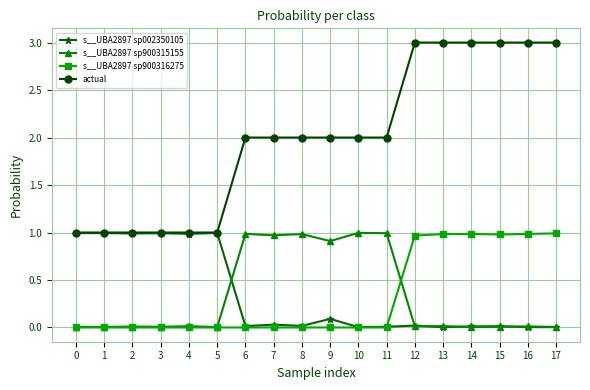

What are all the series names shown in the legend?

s__UBA2897 sp002350105, s__UBA2897 sp900315155, s__UBA2897 sp900316275, actual